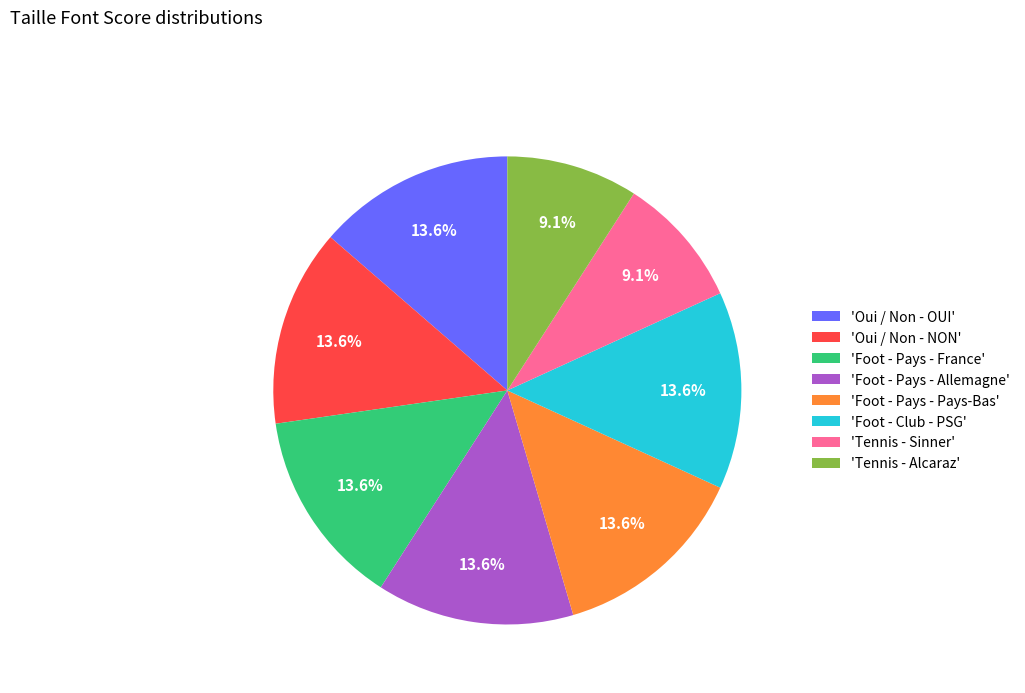

How many segments does this pie chart have?

8